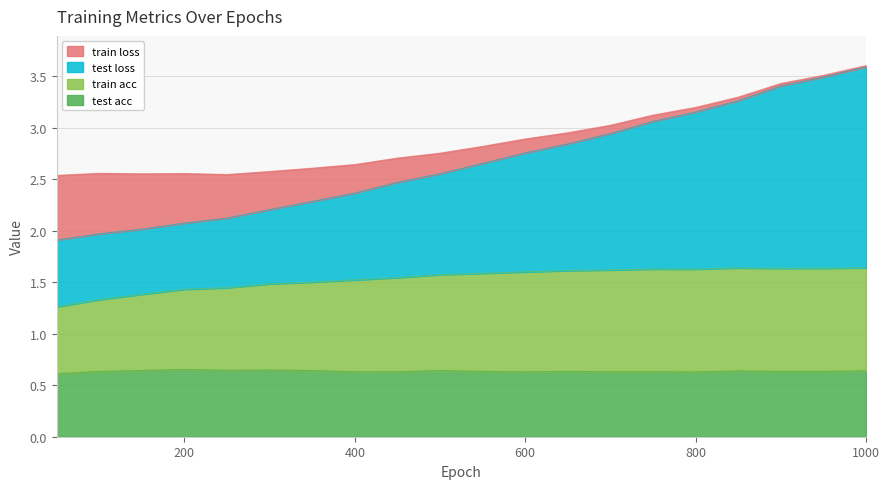

Does the chart display data point markers on the line(s)?

No